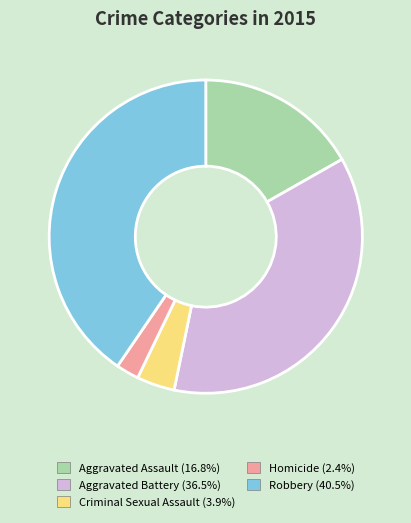

What is the largest slice in the pie chart?

Robbery